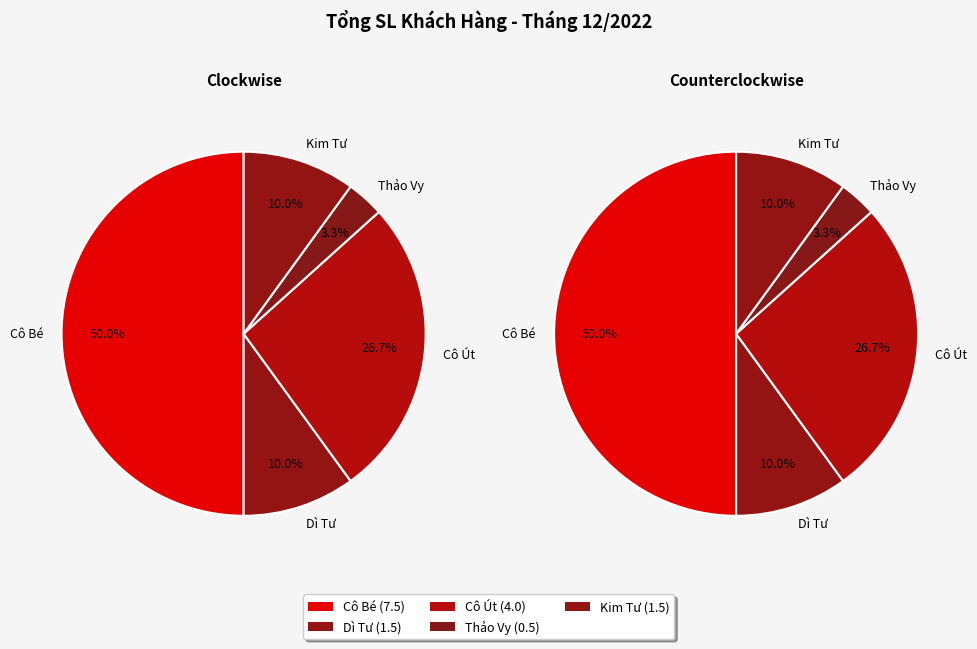

What percentage is NOT represented by Kim Tư?

90.0%